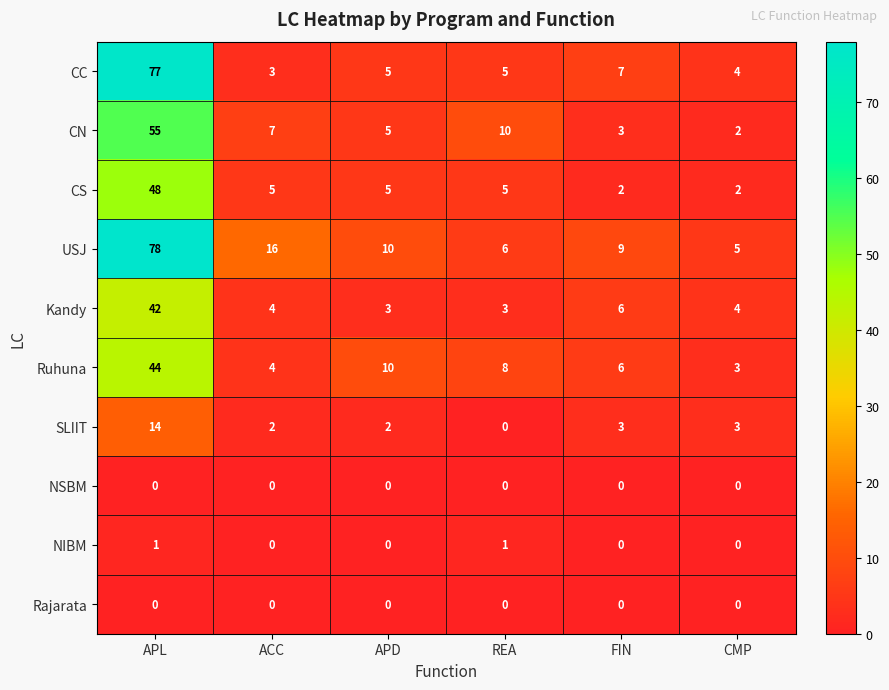

What is the difference between the maximum and second lowest values in the CN series?

52